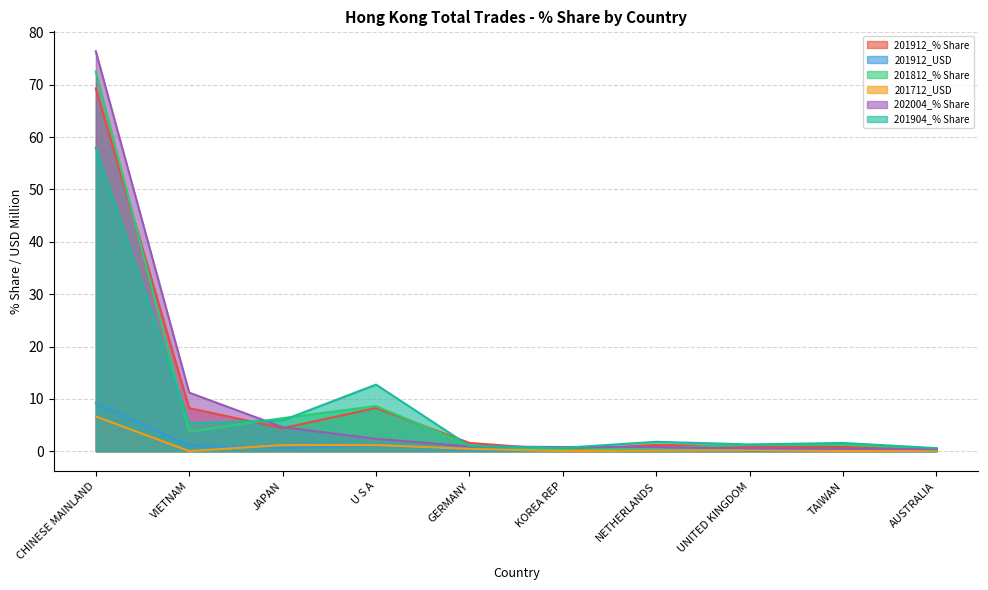

List the series in order of their peak value, highest first.

202004_% Share, 201812_% Share, 201912_% Share, 201904_% Share, 201912_USD, 201712_USD